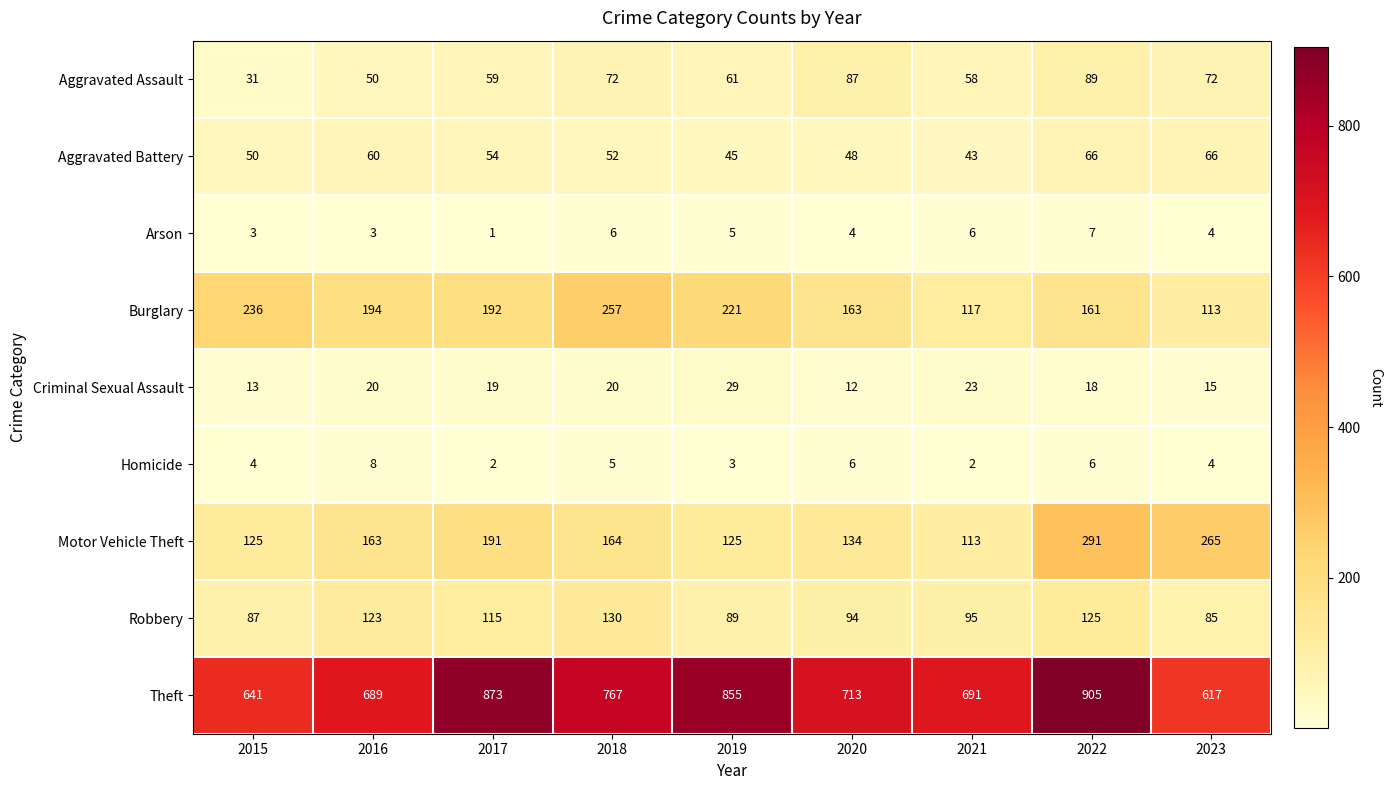

How many categories are shown in the chart?

9